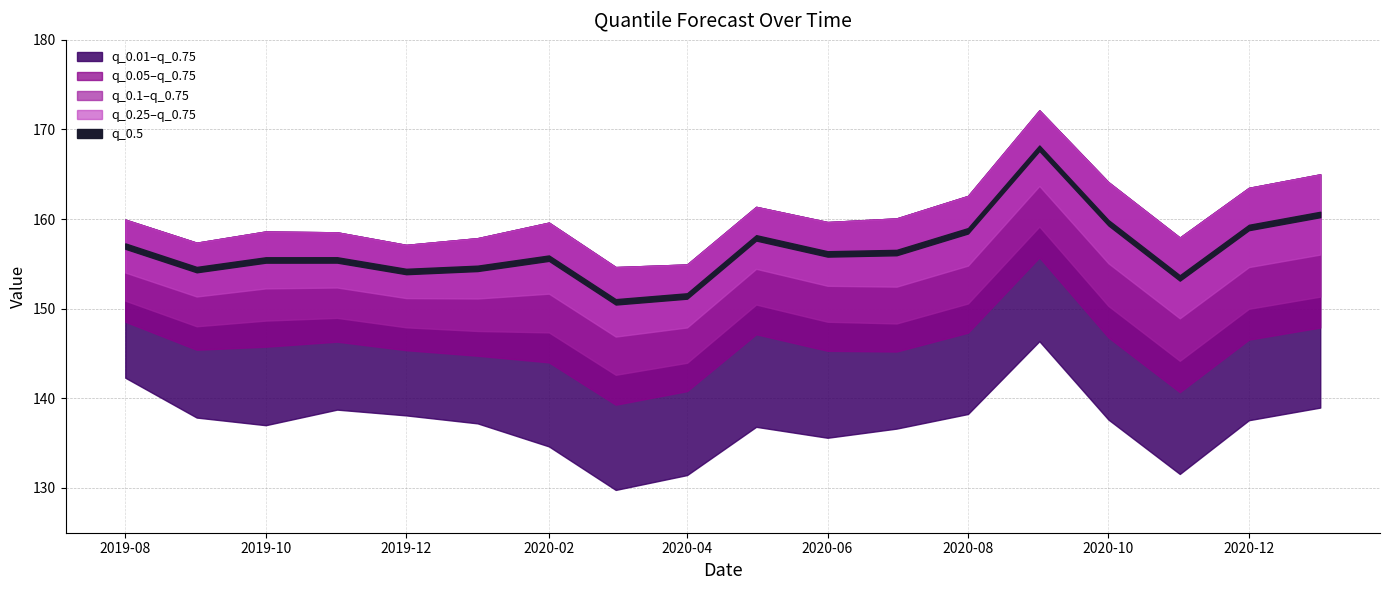

What is the sum of the q_0.05 values at 2021-01-01 and 2020-05-01?

295.0